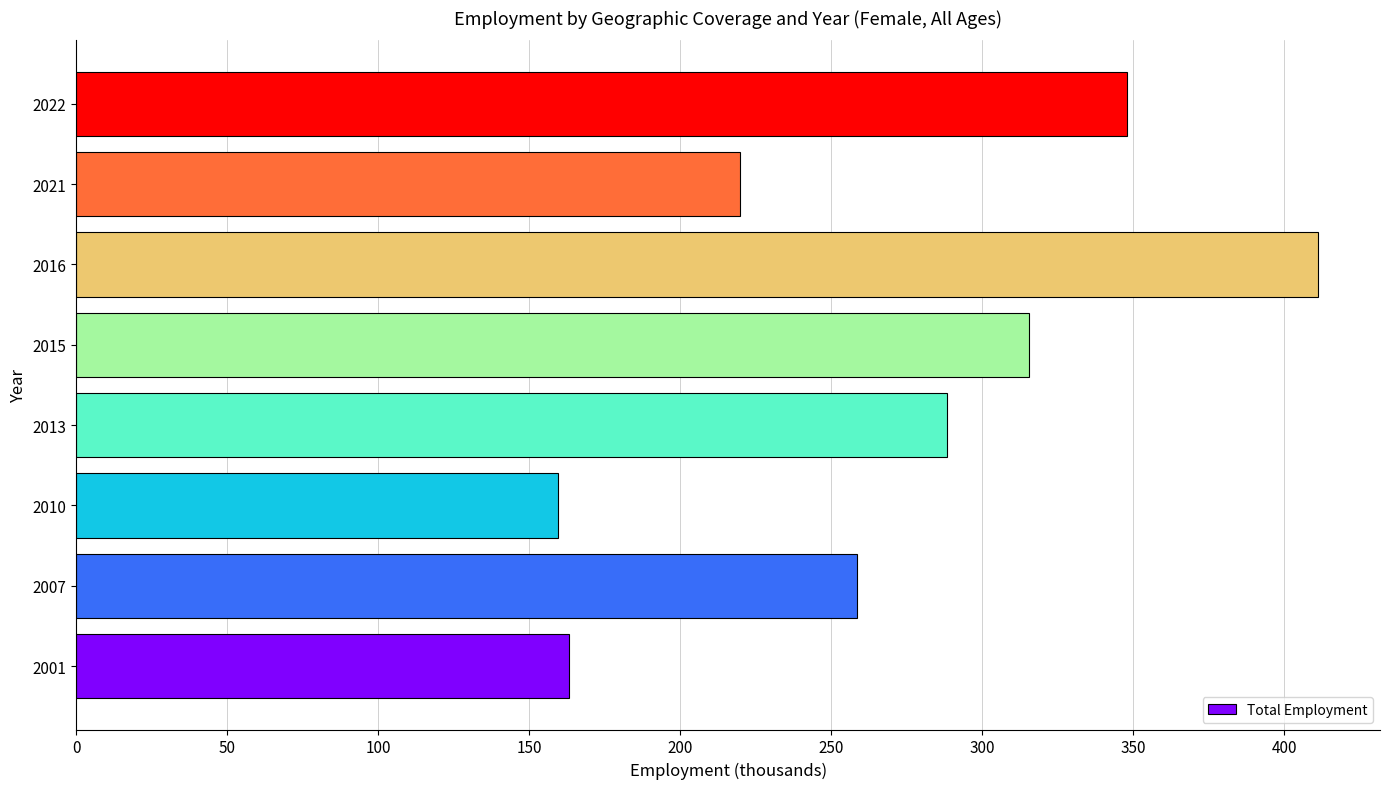

Rank the categories by value from highest to lowest.

2016, 2022, 2015, 2013, 2007, 2021, 2001, 2010